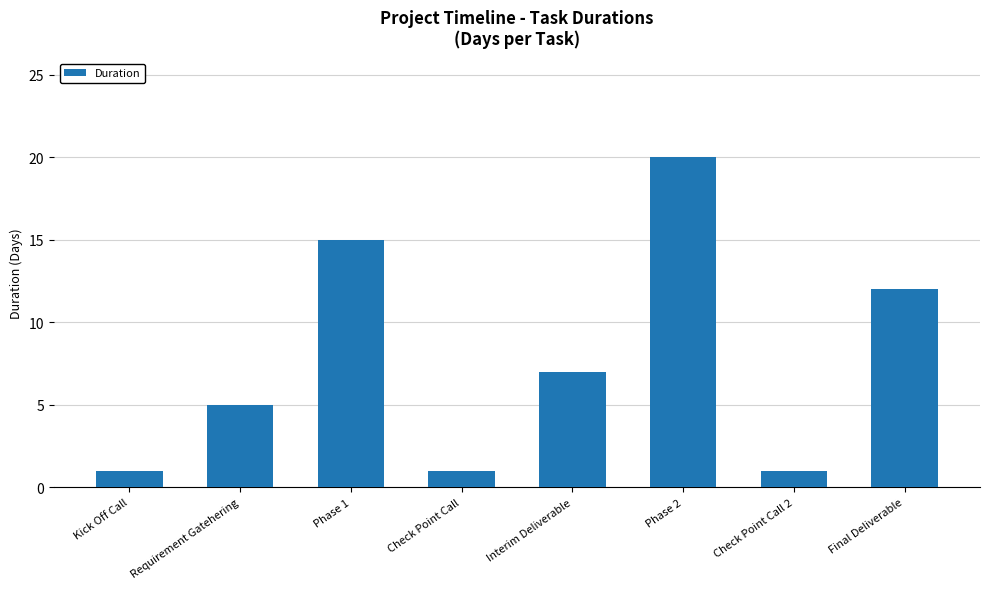

What is the label of the 7th bar from the left?

Check Point Call 2